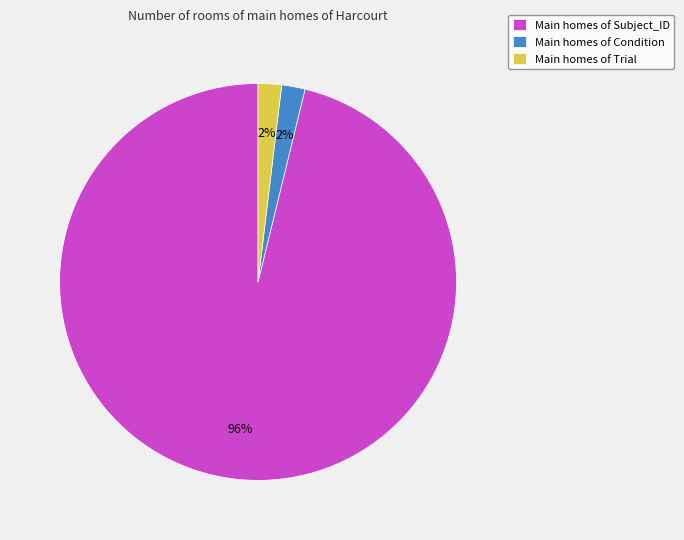

Which category accounts for the majority?

Main homes of Subject_ID